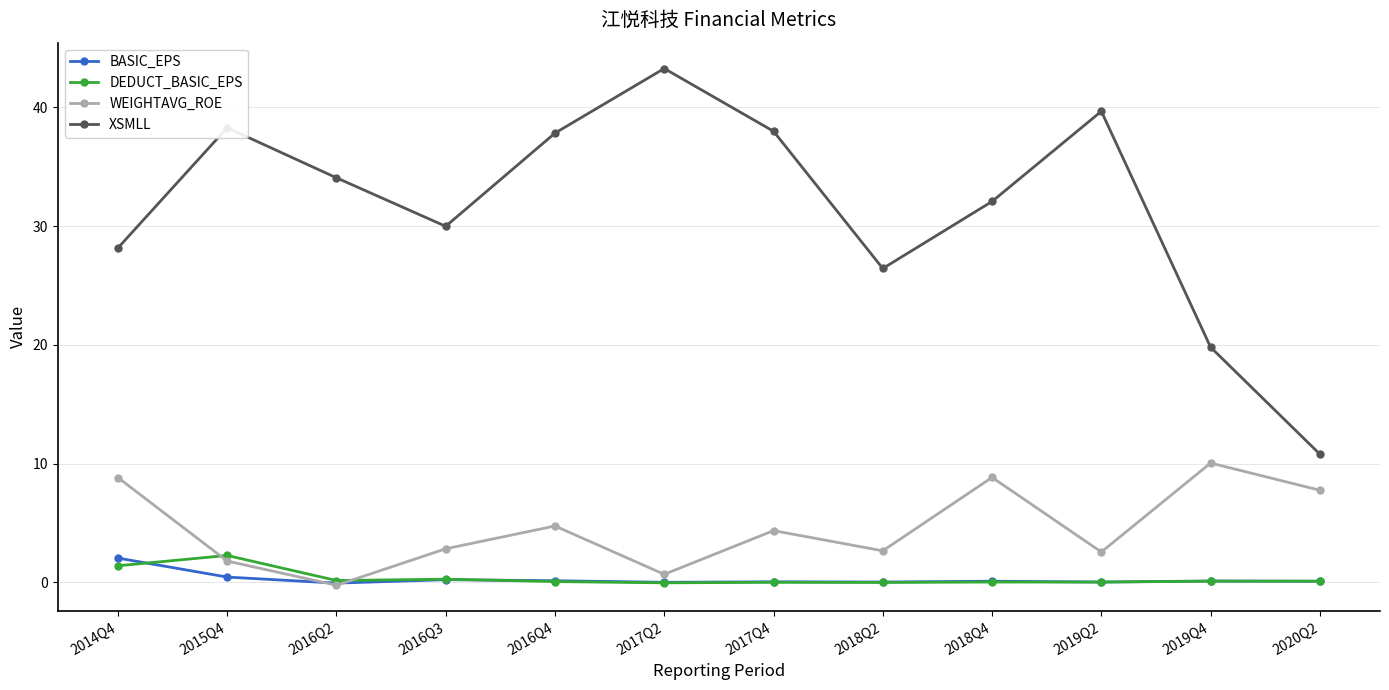

True or false: XSMLL has a value of 43.3 at 2017Q2.

True